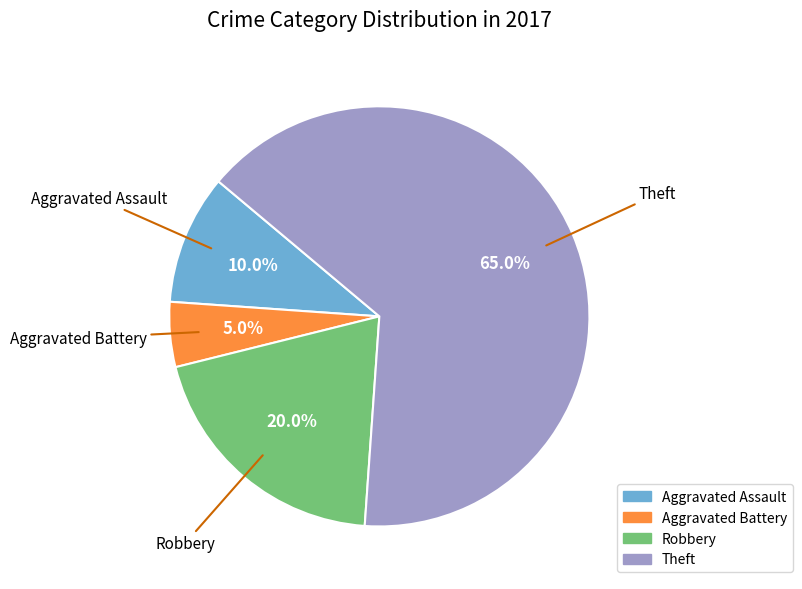

Approximately how many times larger is the value at Theft compared to Aggravated Battery?

13.0